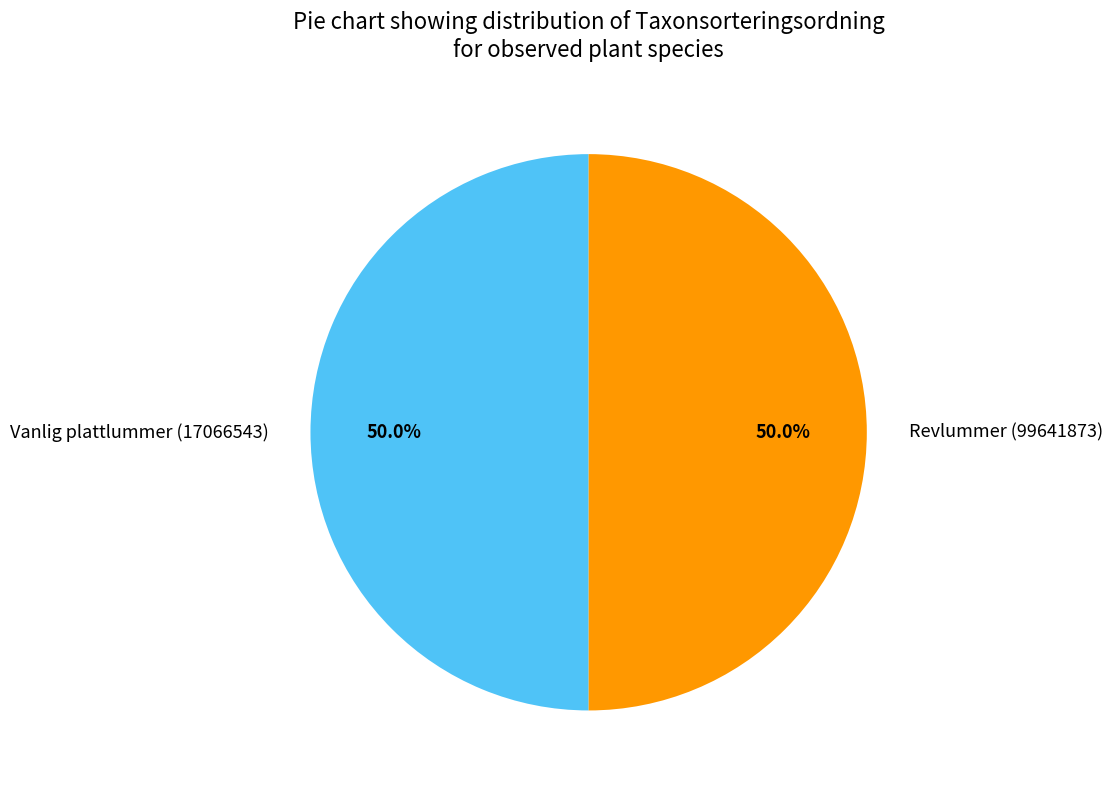

True or false: Revlummer (99641873) accounts for 39% of the total.

False